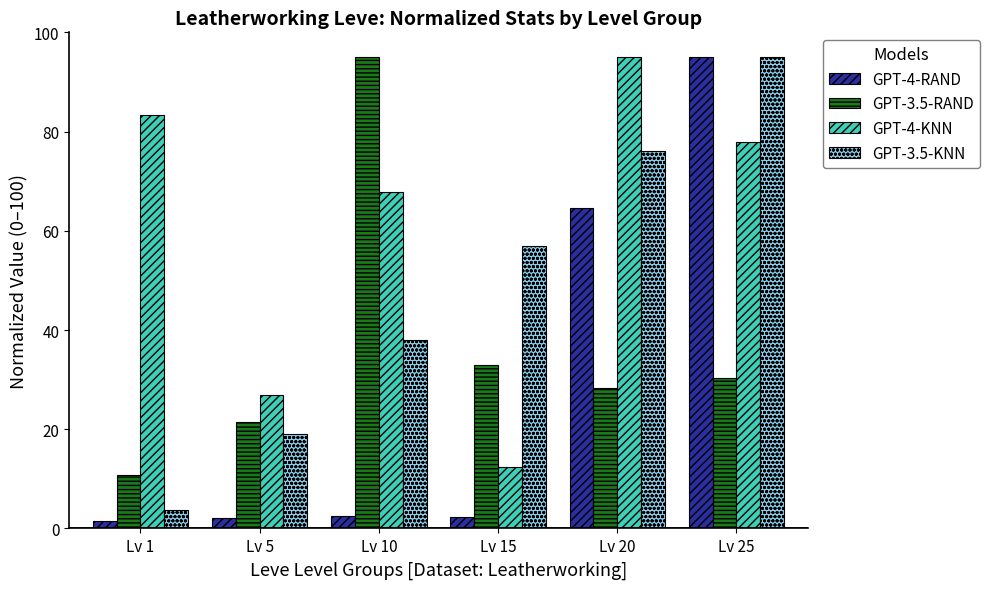

How many bars are there in total?

24